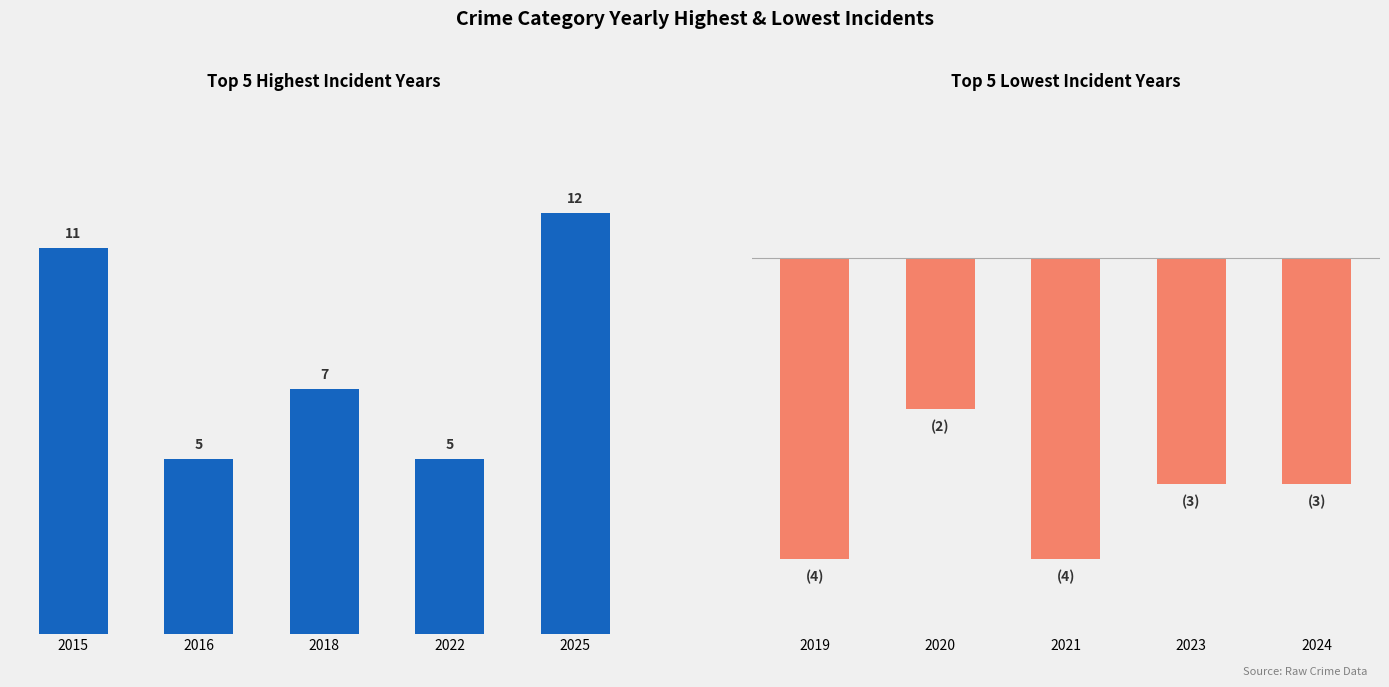

Count the Total Incidents (Low Years) values in the range -4 to -3.

4